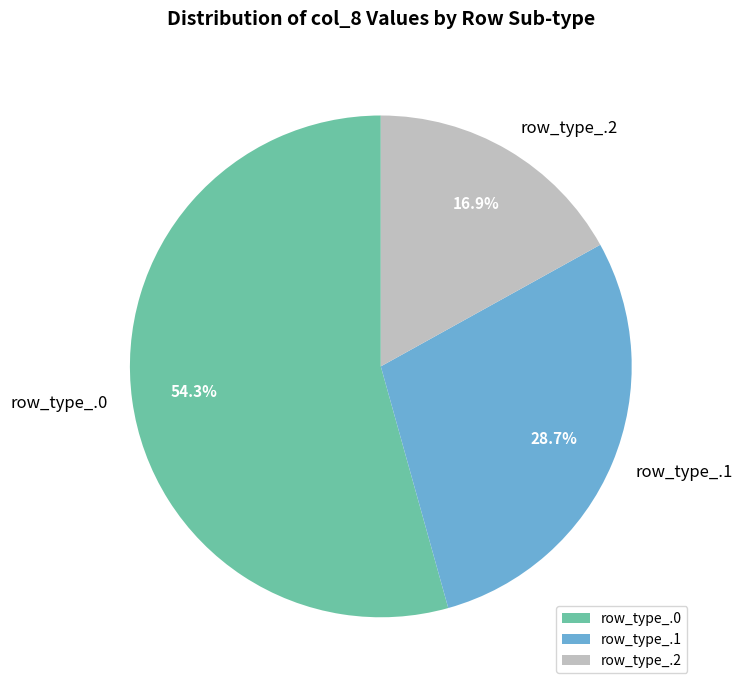

To the nearest percent, what is the difference between the largest and smallest slice percentages?

37%